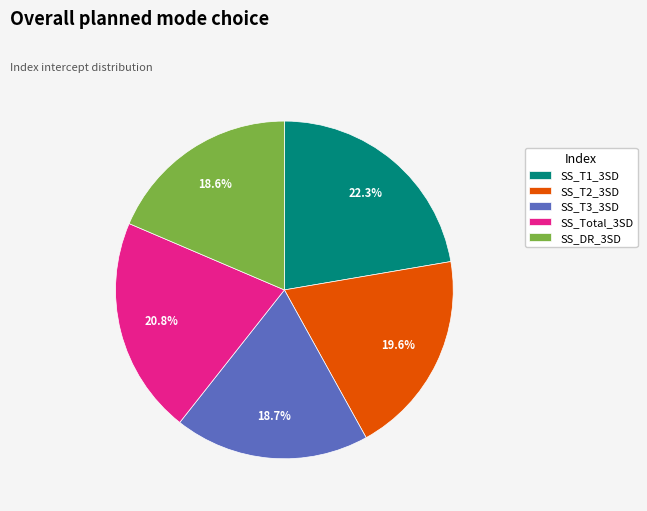

Does any single category account for the majority?

No